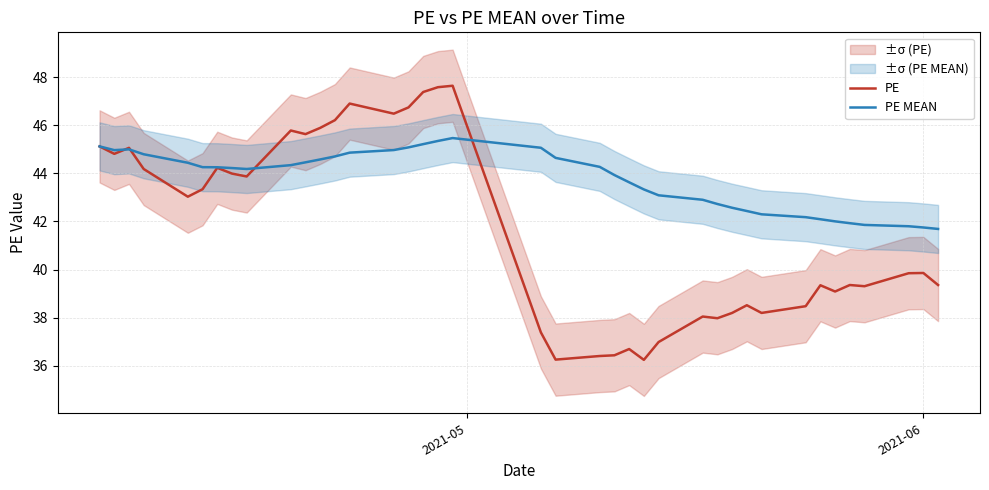

What is the minimum value shown in the chart?

36.2